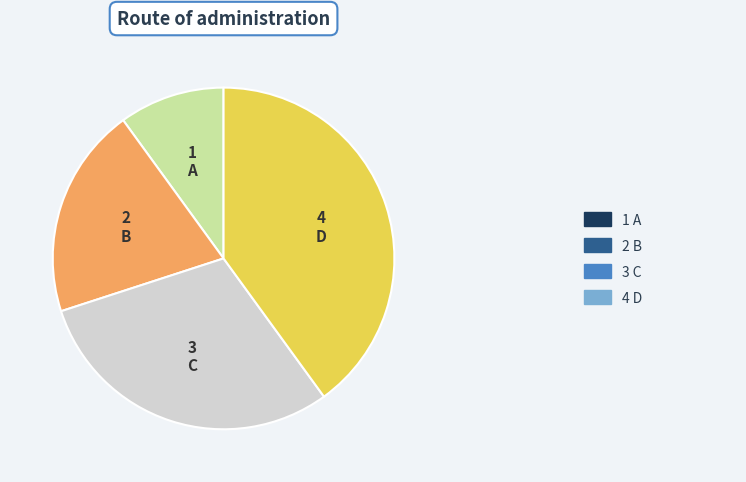

Is there a majority slice in this chart?

No